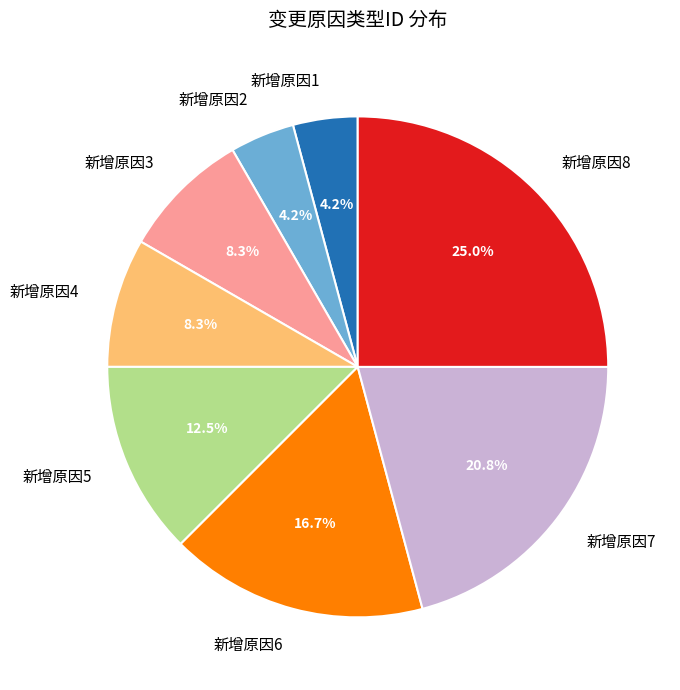

Is the sum of 新增原因2 and 新增原因1 greater than half?

No